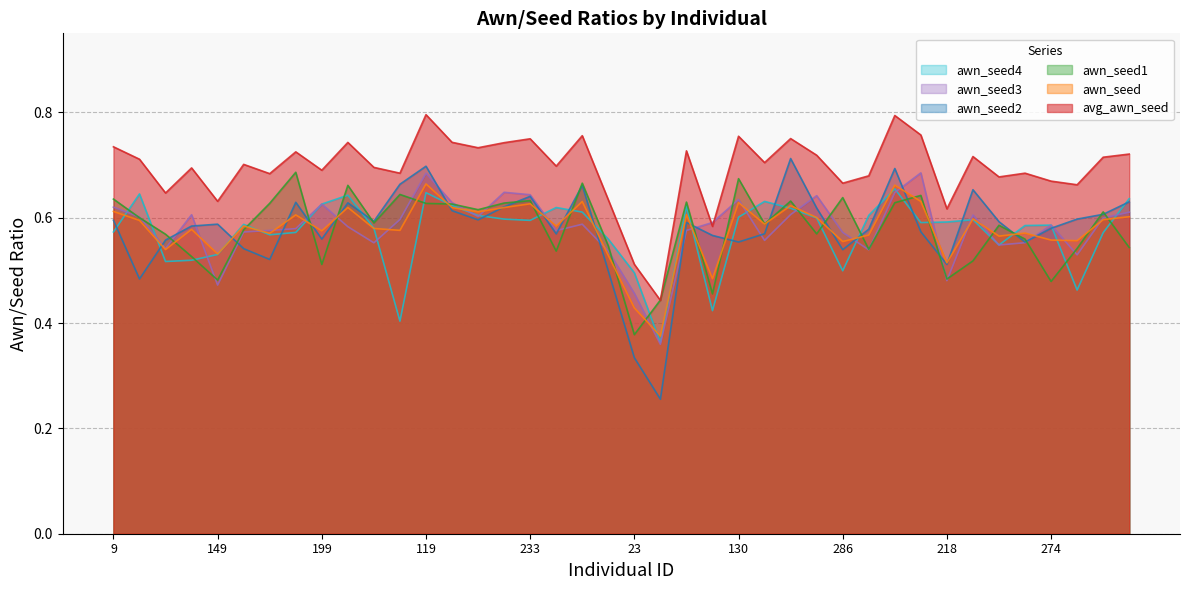

At 12, list the series in order from smallest to largest.

awn_seed1, awn_seed3, awn_seed4, awn_seed, awn_seed2, avg_awn_seed